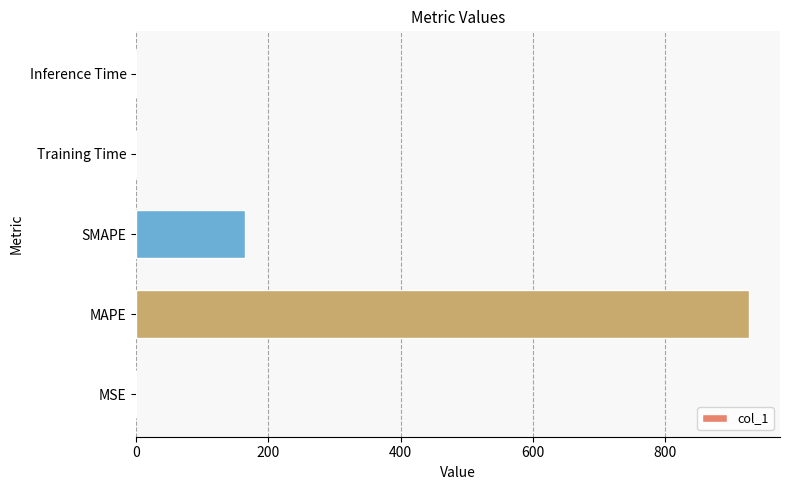

True or false: the data shows 33.0 at SMAPE.

False